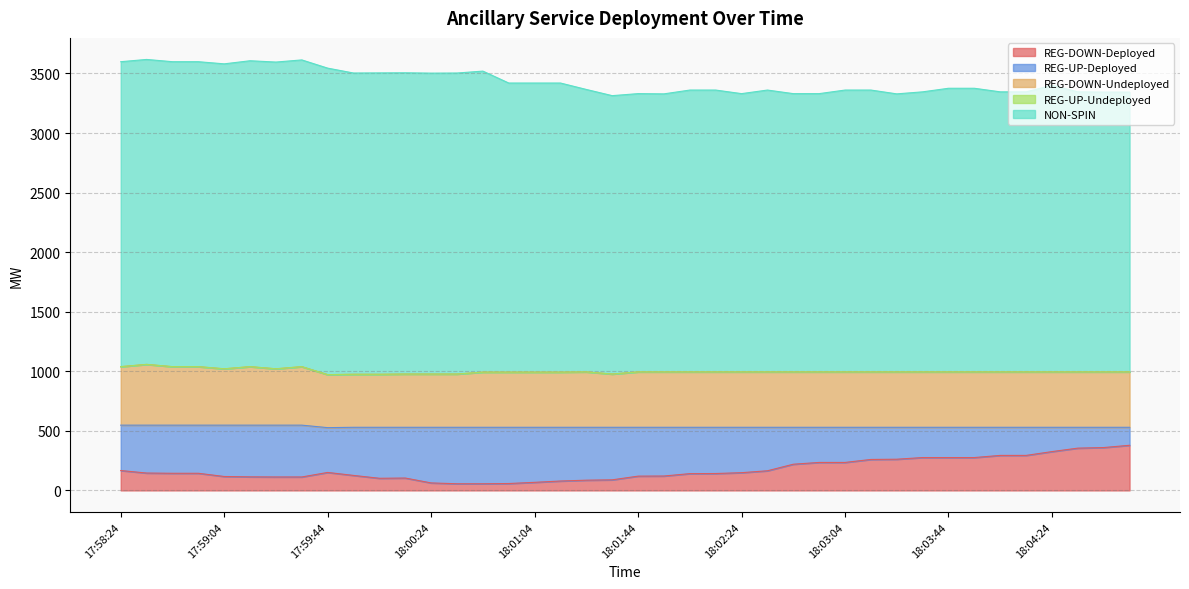

What is the label of the 12th point from the right?

18:03:04